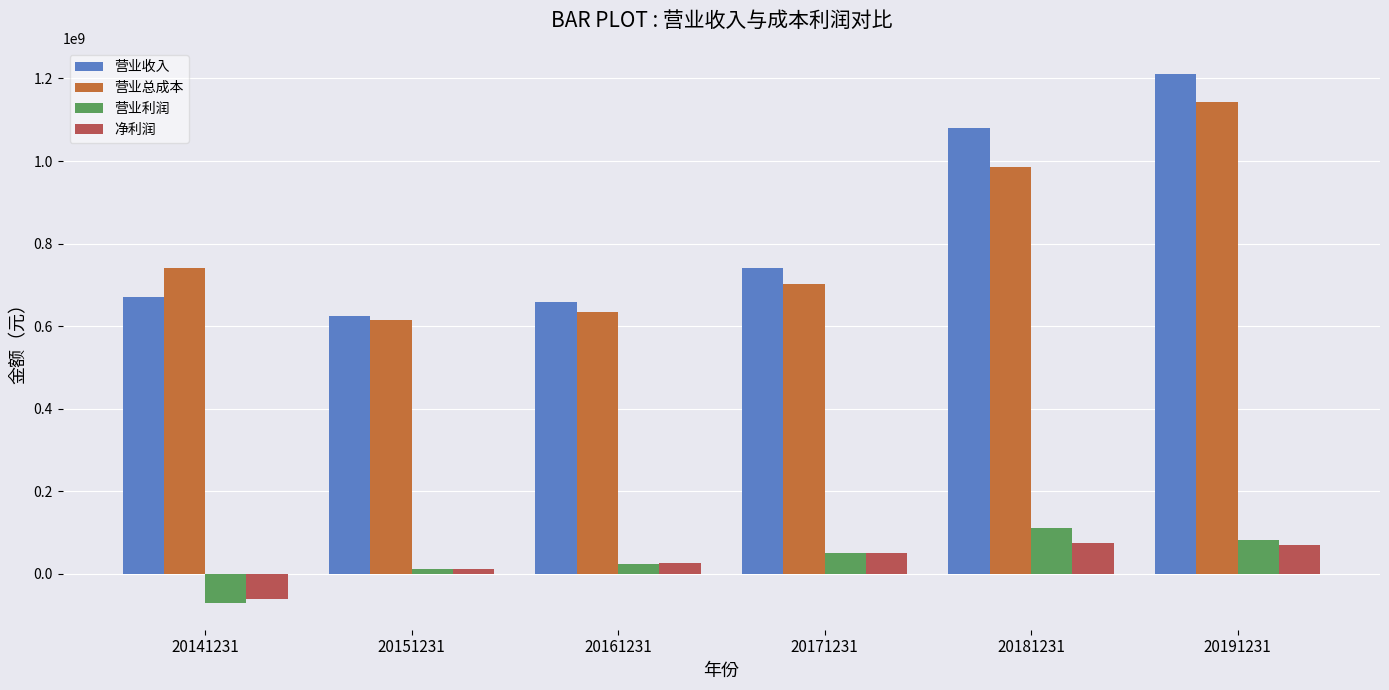

What is the greatest value displayed?

1210041335.1